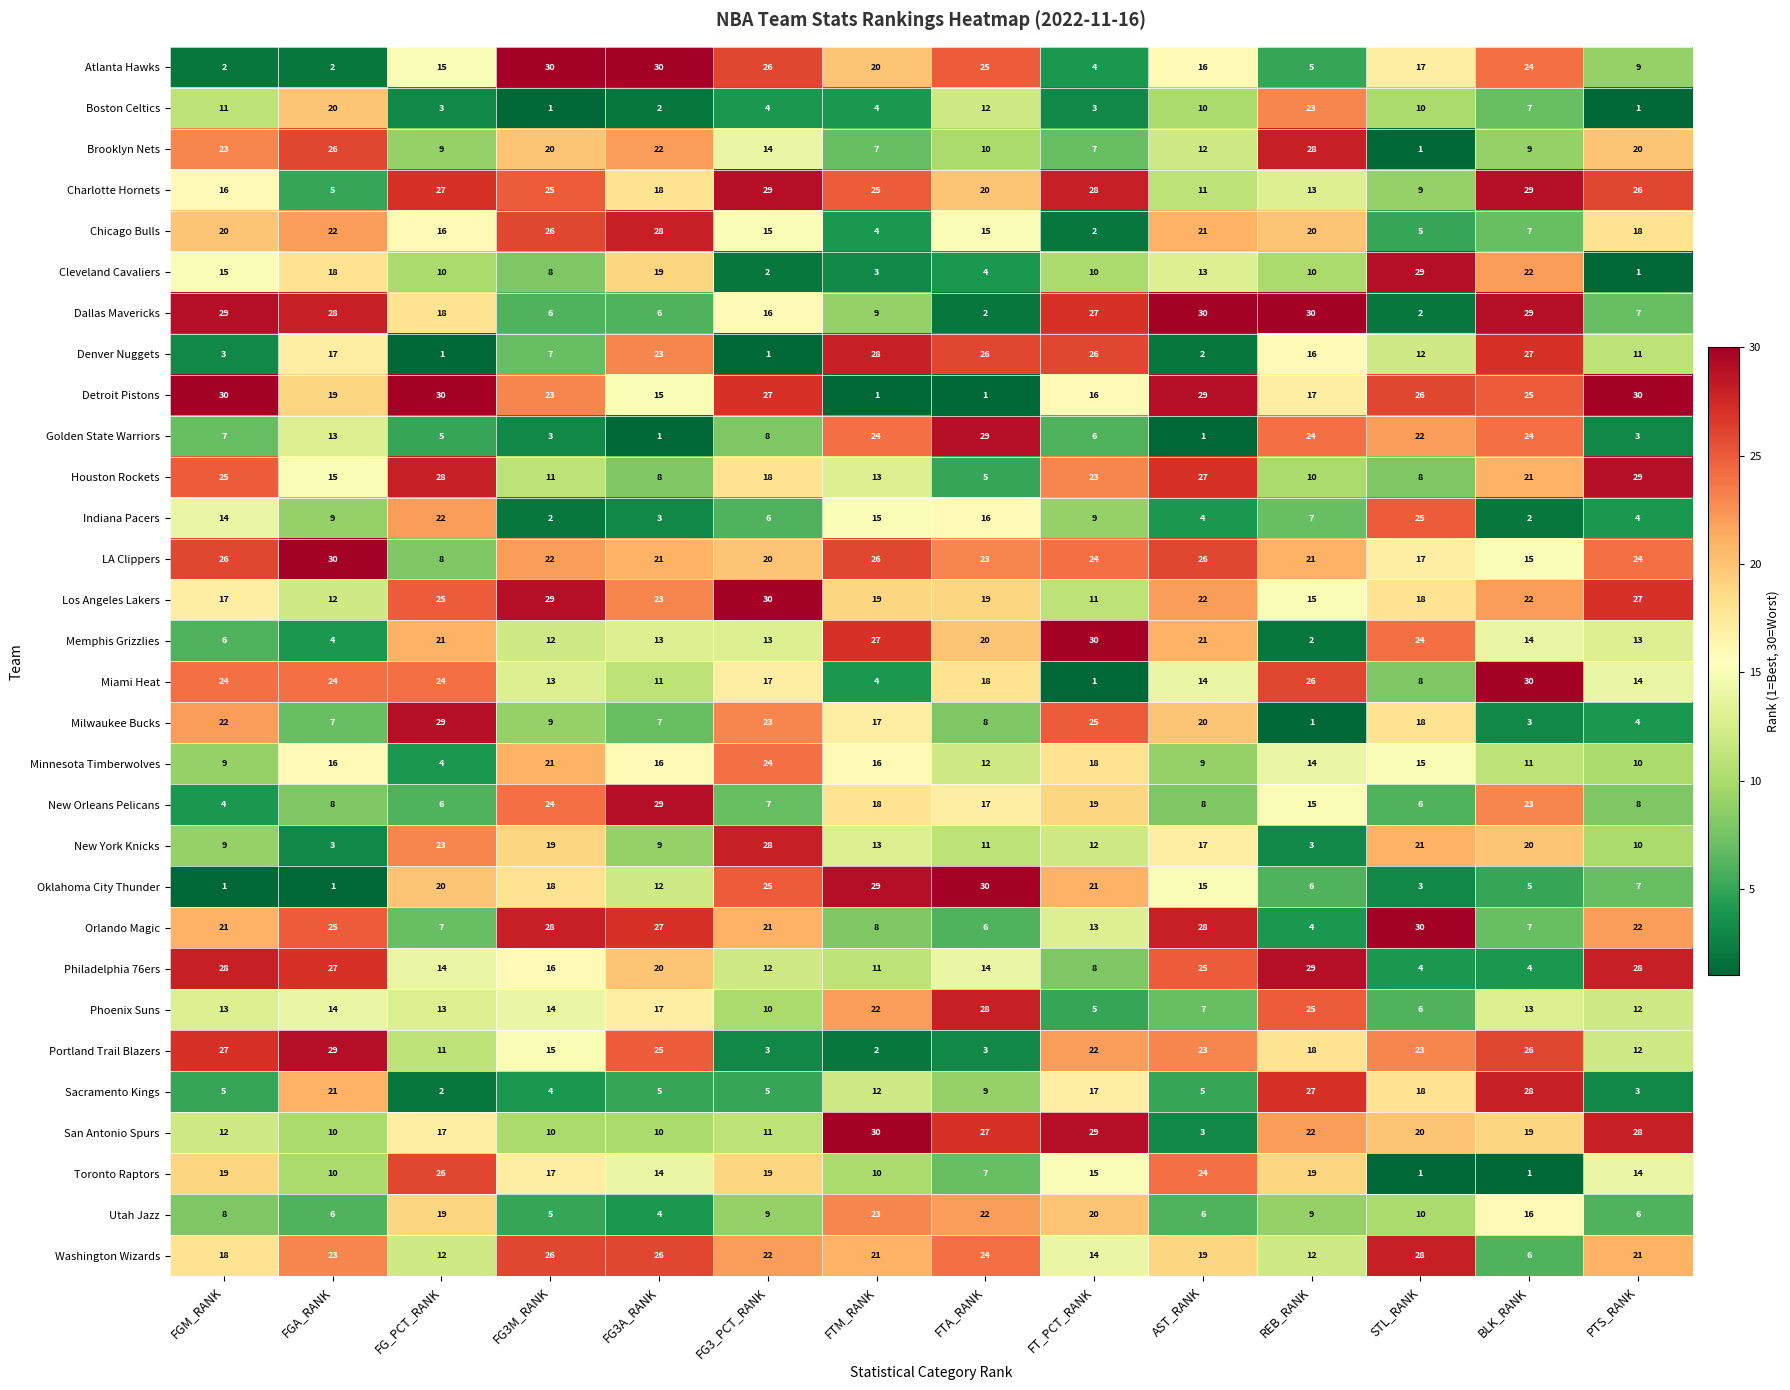

What is the average value of the Toronto Raptors series?

14